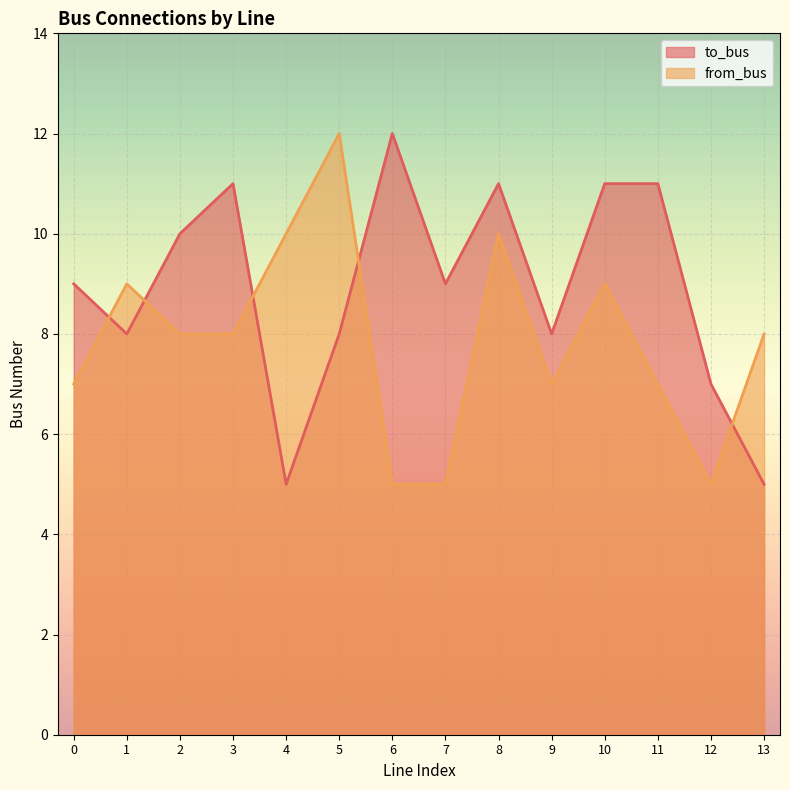

At which label does to_bus reach its minimum?

4